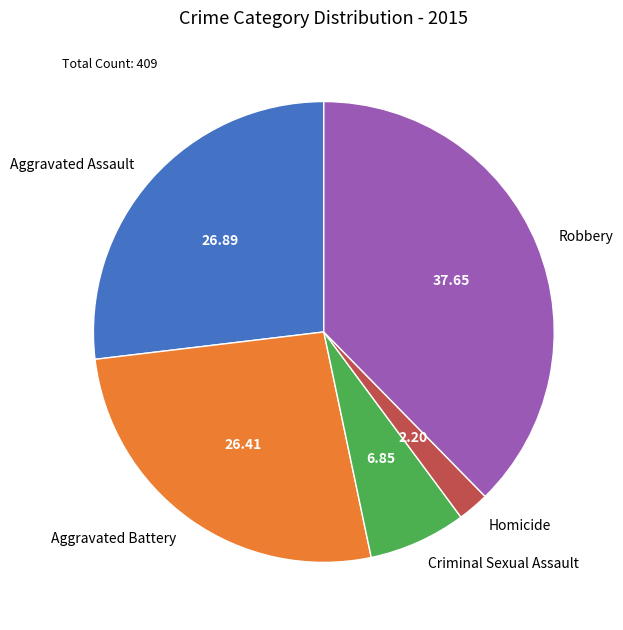

Does Robbery account for over 50% of the chart?

No